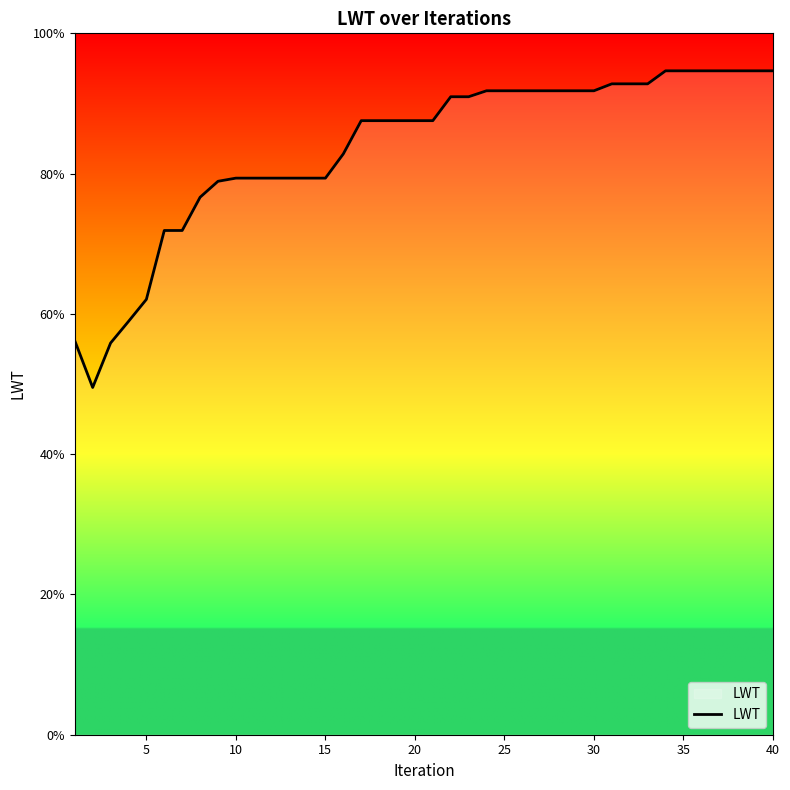

What is the difference between the second highest and second lowest values?

38.8